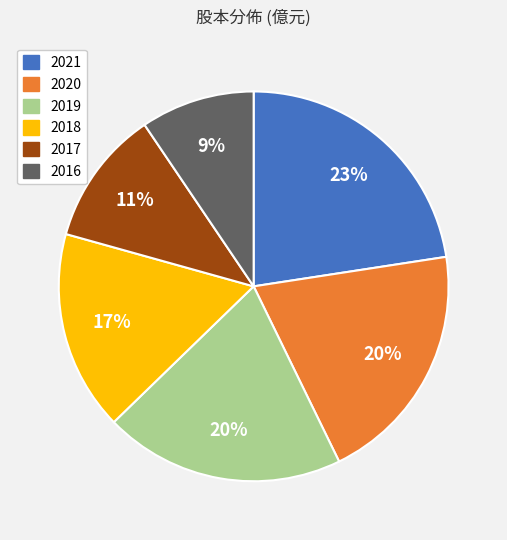

Is it true that 2021 is 23% of the pie?

True